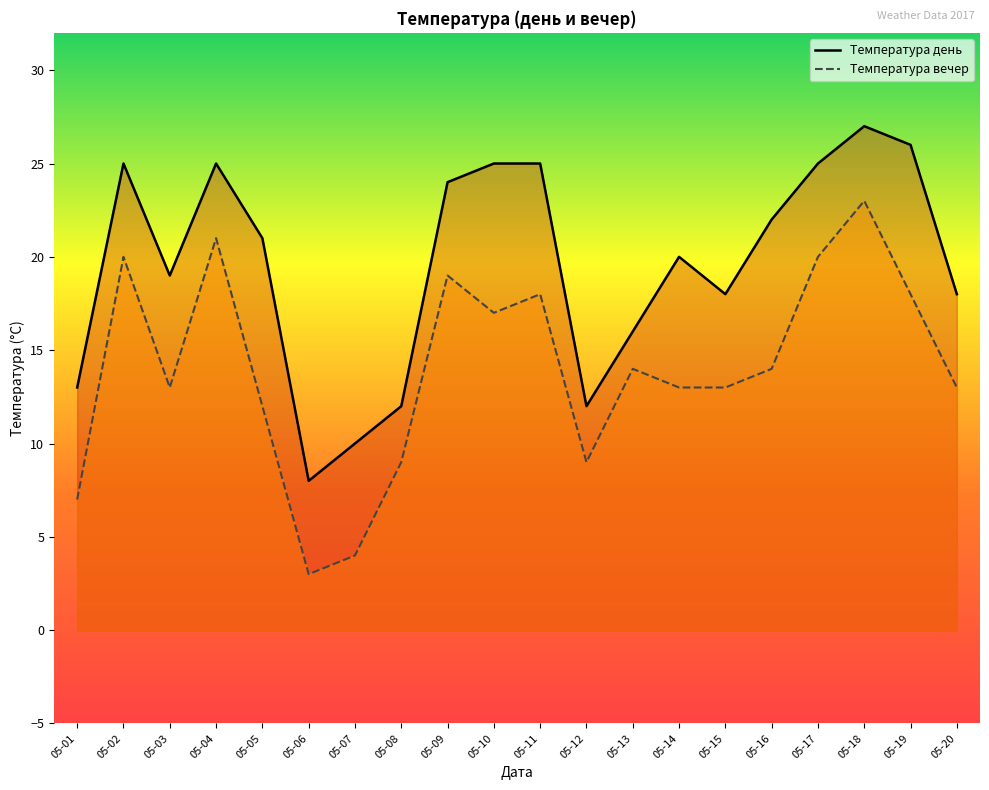

What is the difference between the Температура вечер values at 05-17 and 05-01?

13